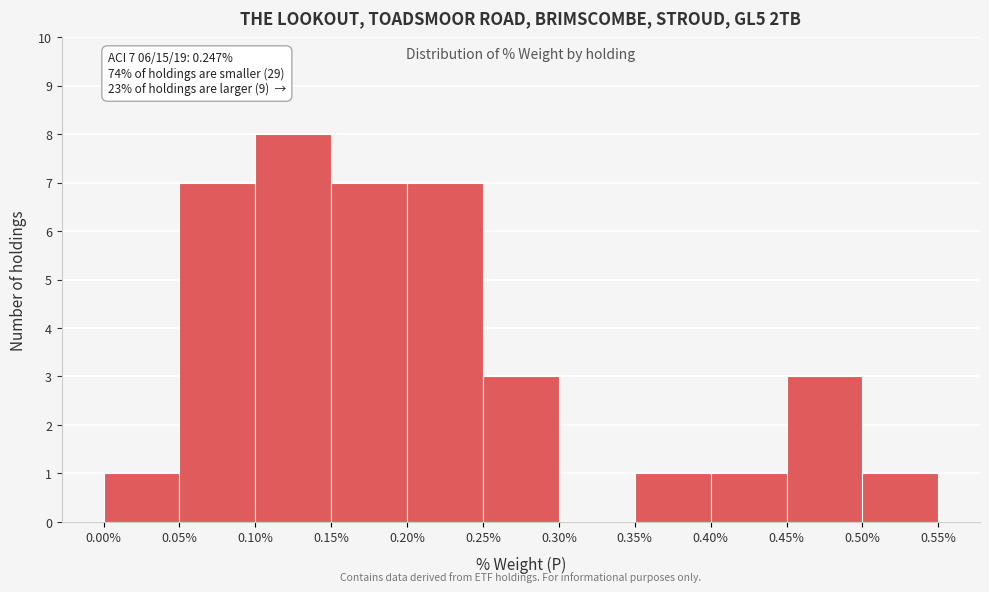

Which range on the x-axis has the tallest bar?

0.10% to 0.15%